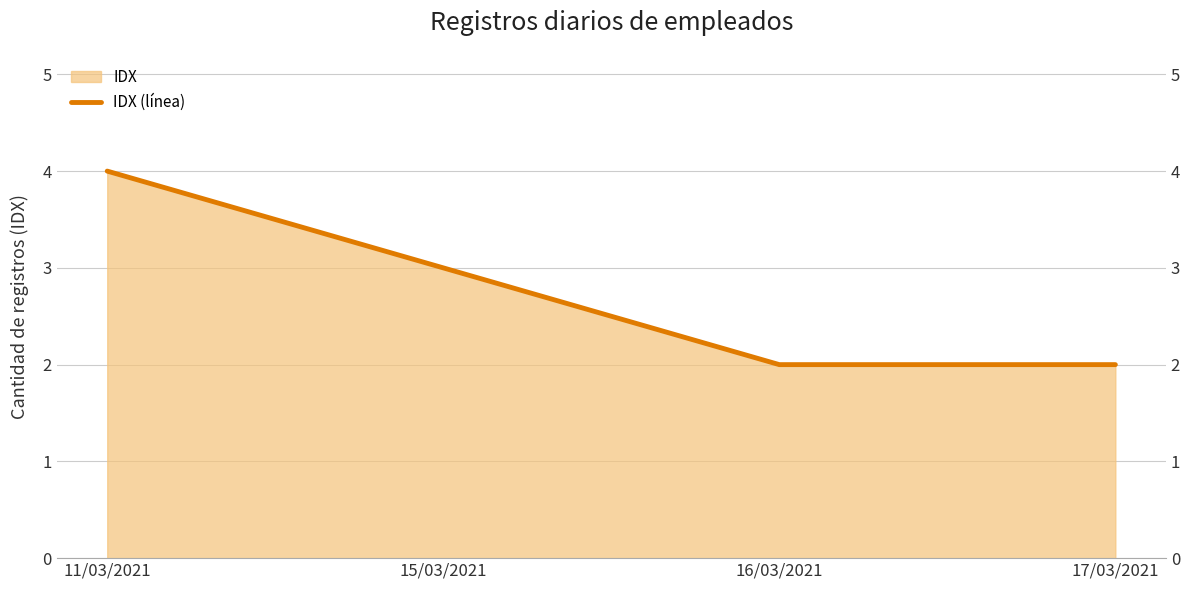

What is the ratio of the value at 15/03/2021 to the value at 17/03/2021?

1.5